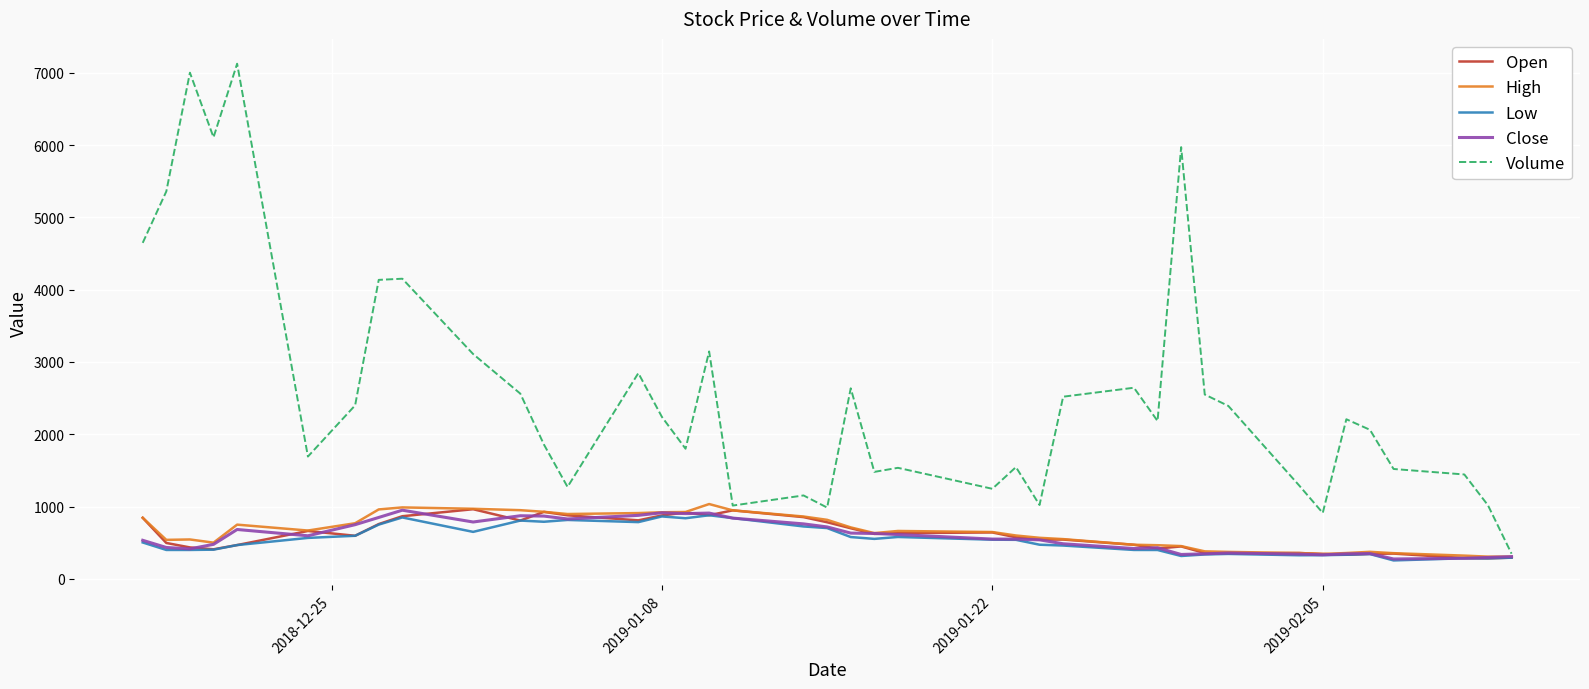

Which series has the largest total across all categories?

Volume